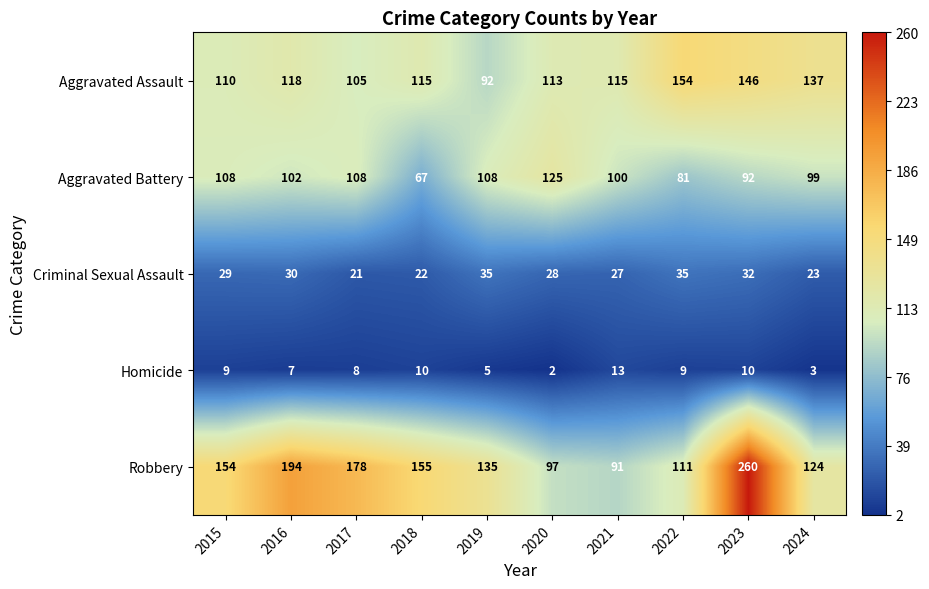

What is the sum of the Aggravated Battery values at 2022 and 2015?

189